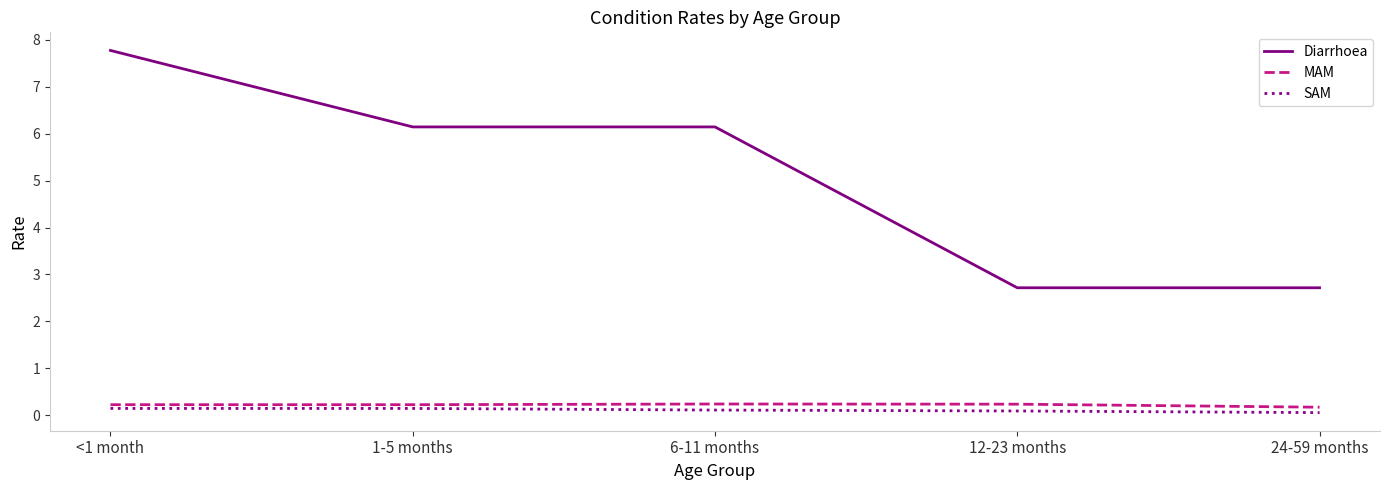

Reading right to left, transcribe all the data shown in this chart.

Diarrhoea: 24-59 months=2.7	12-23 months=2.7	6-11 months=6.1	1-5 months=6.1	<1 month=7.8
MAM: 24-59 months=0.2	12-23 months=0.2	6-11 months=0.2	1-5 months=0.2	<1 month=0.2
SAM: 24-59 months=0.1	12-23 months=0.1	6-11 months=0.1	1-5 months=0.1	<1 month=0.1